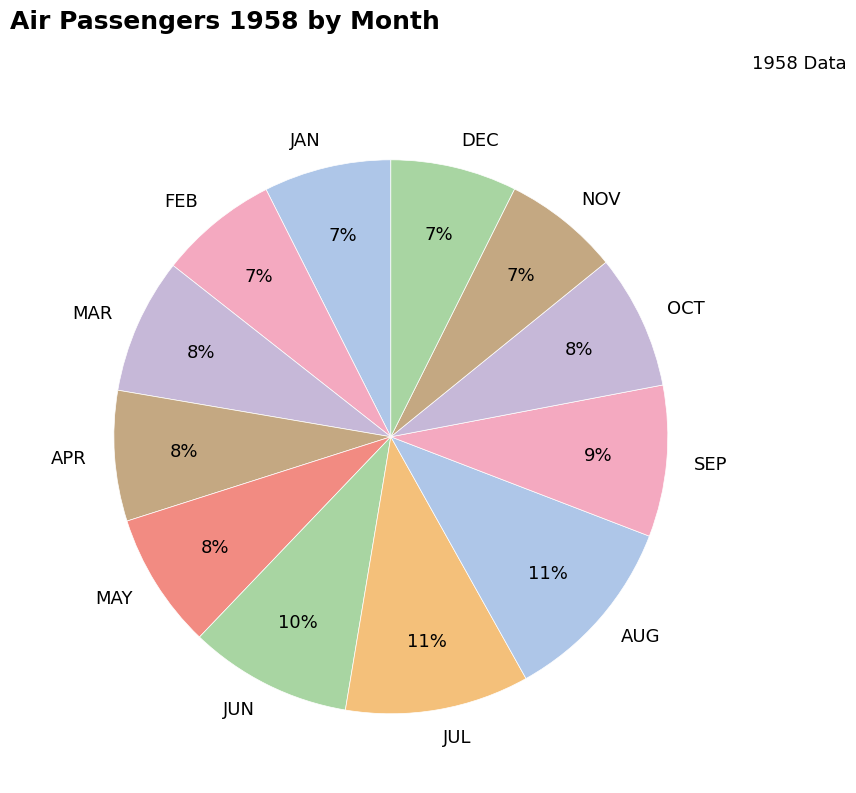

Does JUL account for over 50% of the chart?

No